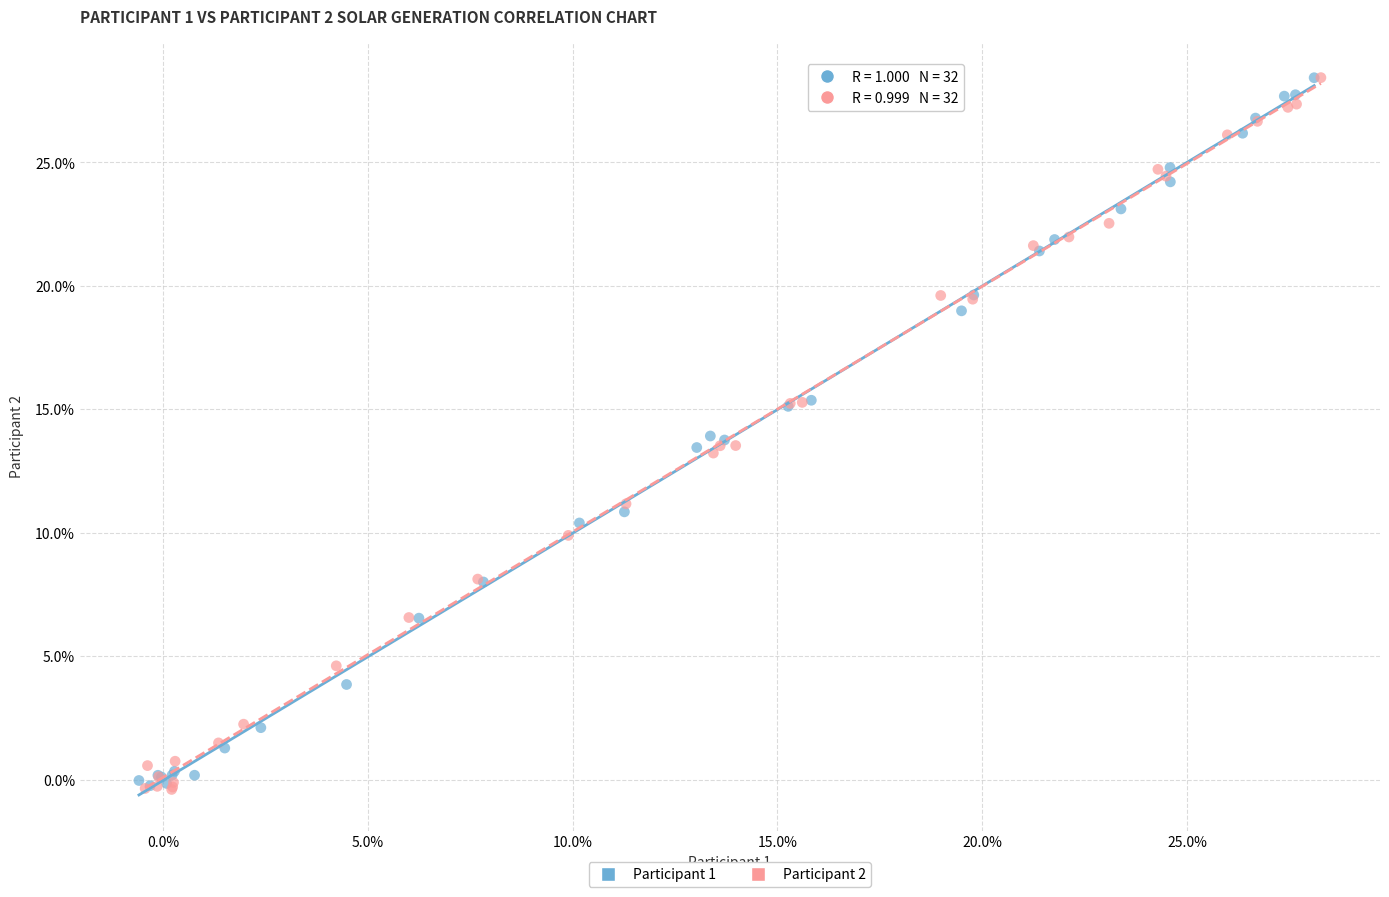

Which series has the largest Y range (max minus min)?

Participant 2